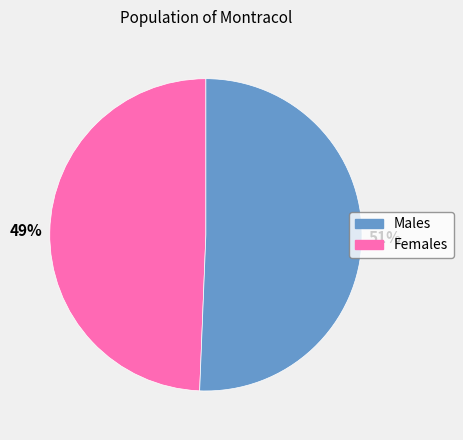

Is there a majority slice in this chart?

Yes